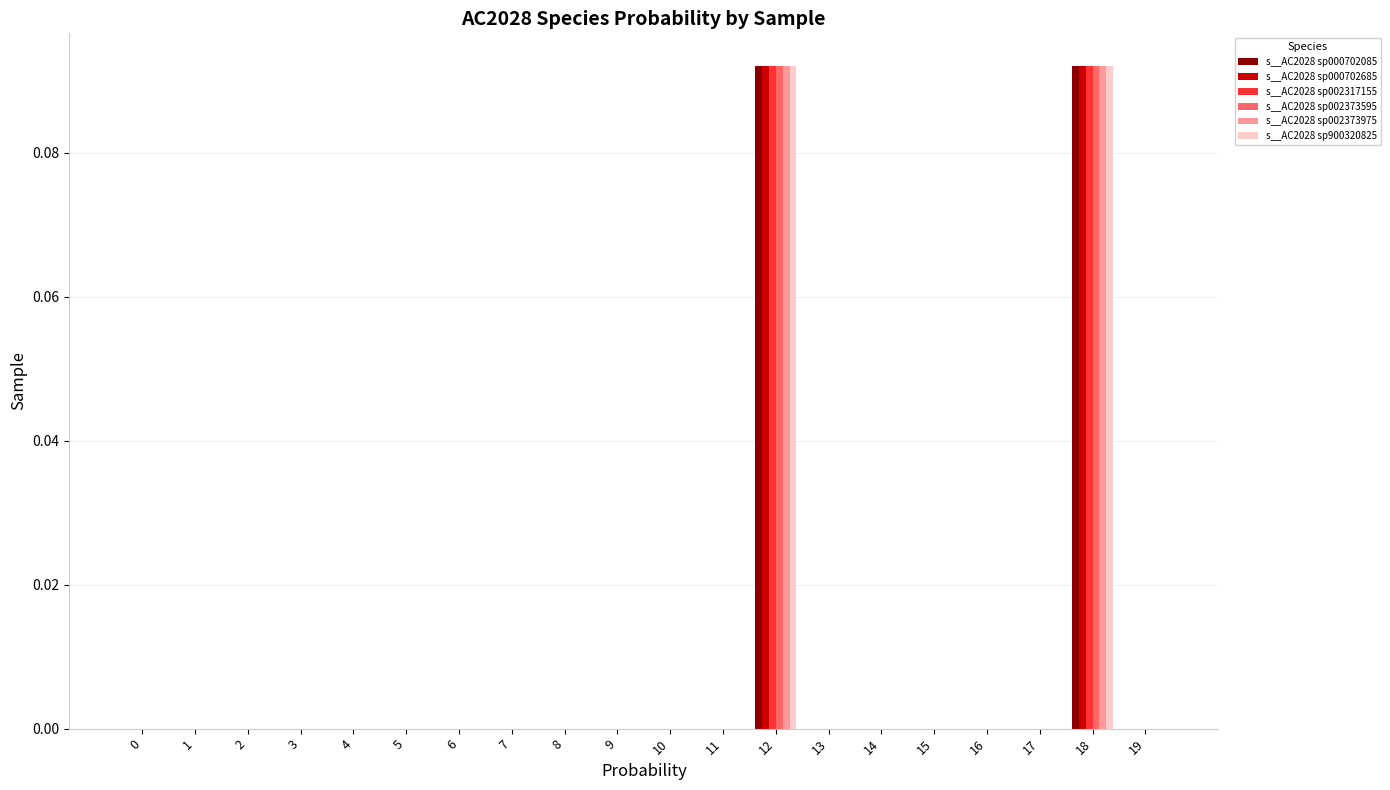

Is it true that s__AC2028 sp000702085 equals -0.1 at 7?

False